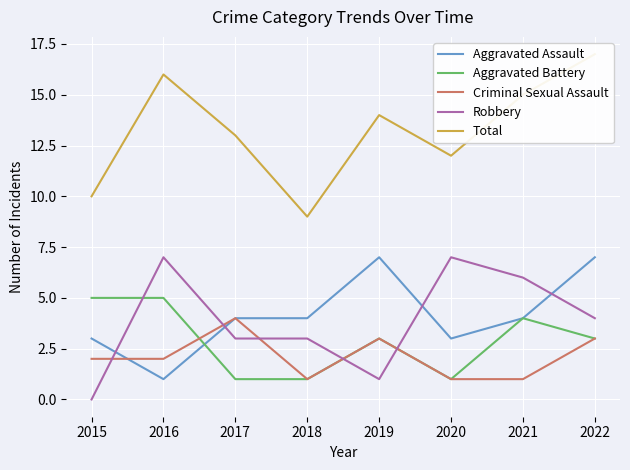

Where does the Aggravated Battery series first go above 3?

2015